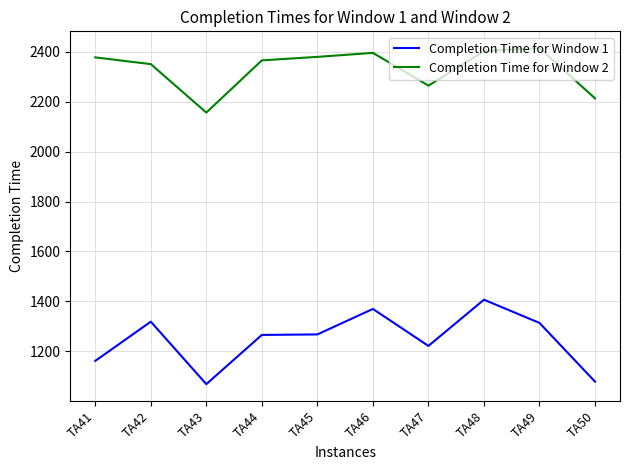

True or false: Completion Time for Window 1 and Completion Time for Window 2 intersect in this chart.

False